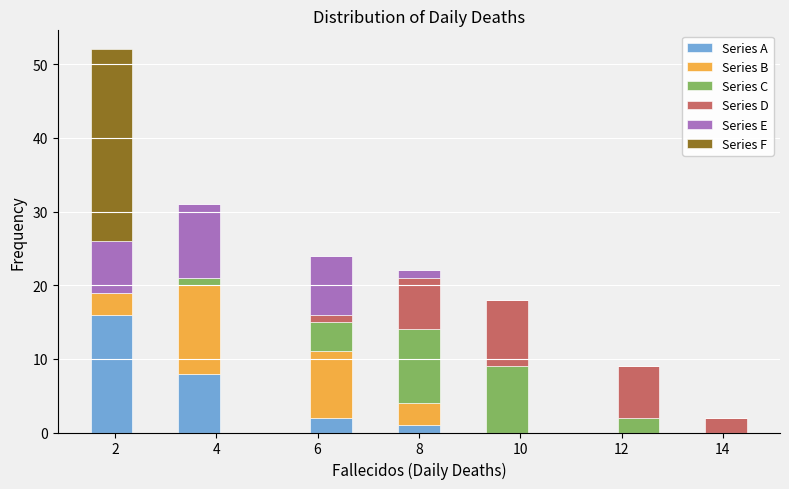

Reading left to right, list every stacked bar in this chart as the range it spans on the x-axis followed by its total height. Neither the bar edges nor the heights are printed on the chart, so give them approximately, as read against the axes.

1.6 to 2.4: 52
2.4 to 3.2: 0
3.2 to 4.2: 31
4.2 to 5.0: 0
5.0 to 5.8: 0
5.8 to 6.8: 24
6.8 to 7.6: 0
7.6 to 8.4: 22
8.4 to 9.4: 0
9.4 to 10.2: 18
10.2 to 11.0: 0
11.0 to 12.0: 0
12.0 to 12.8: 9
12.8 to 13.6: 0
13.6 to 14.6: 2